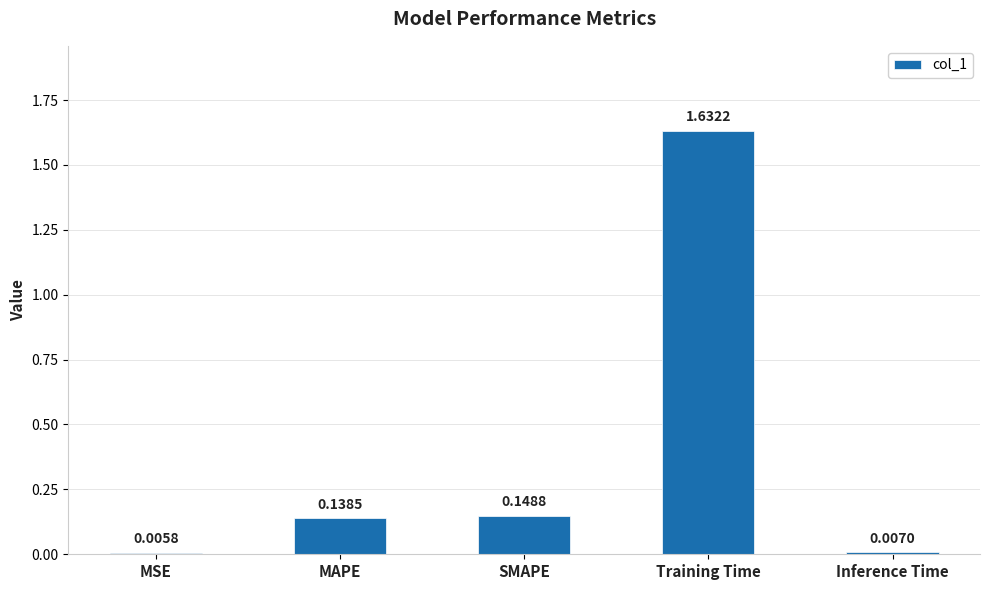

Which has a higher value, MAPE or SMAPE?

SMAPE